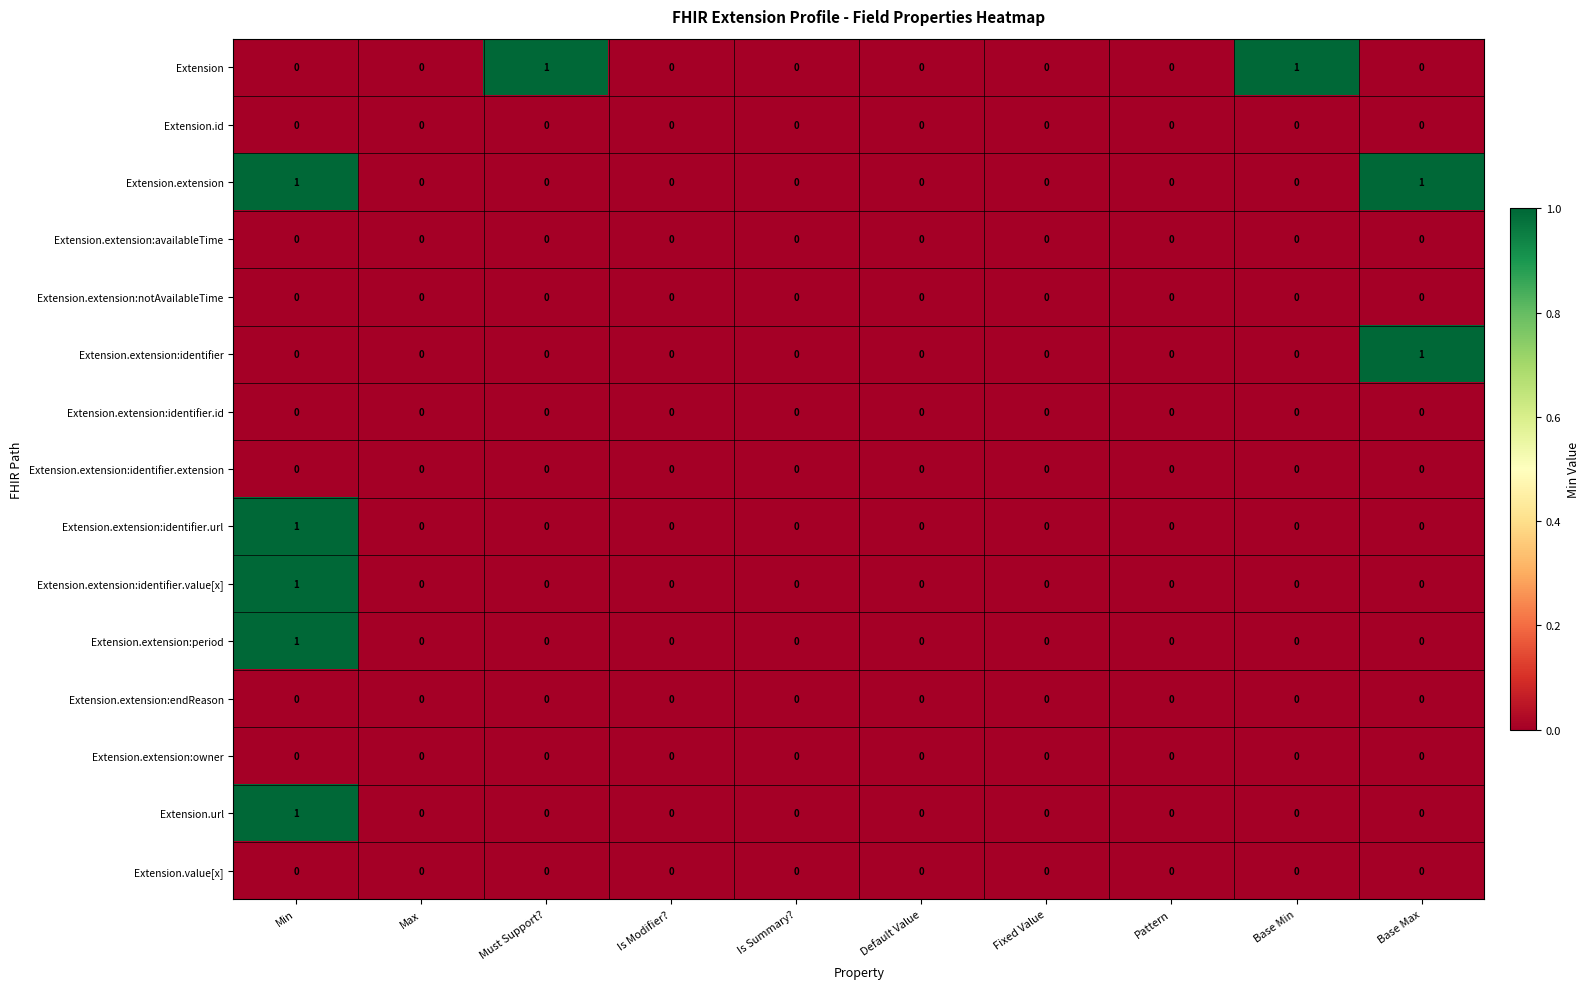

At which category is the sum across all series the highest?

Min